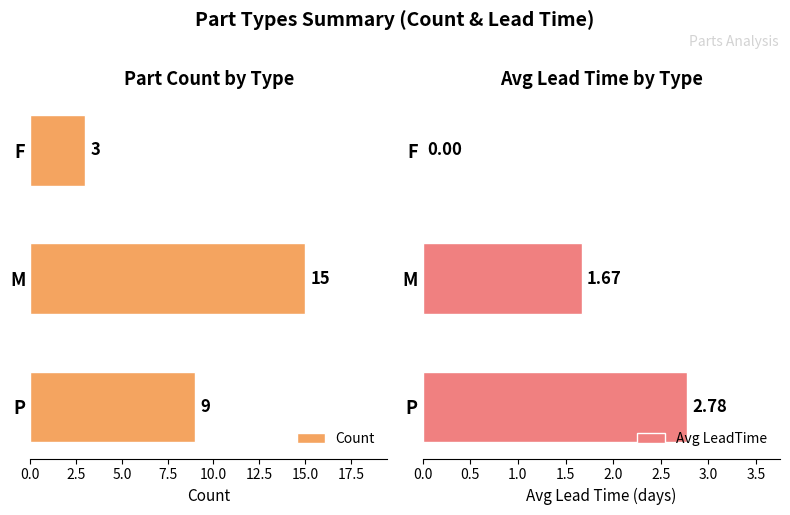

At how many categories does at least one series exceed 9?

1